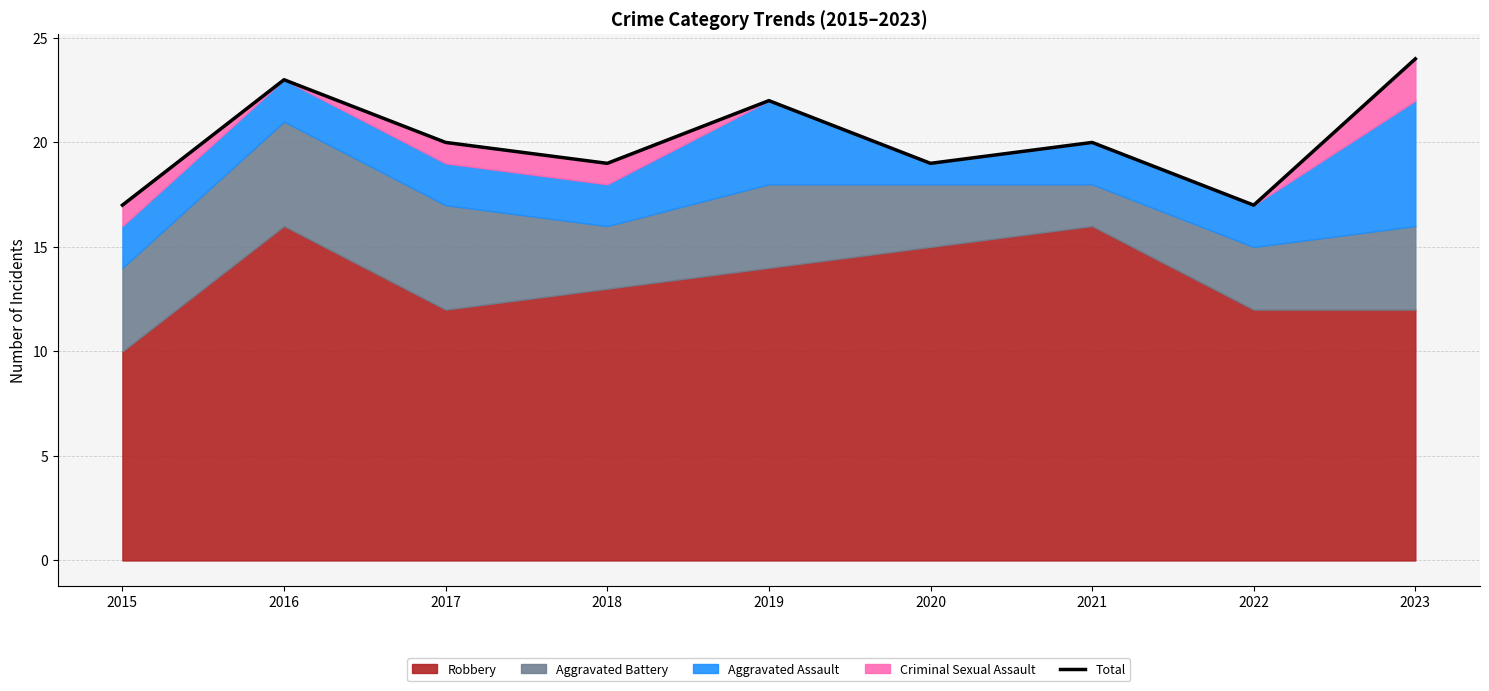

Count the values in the range 19 to 22.

5